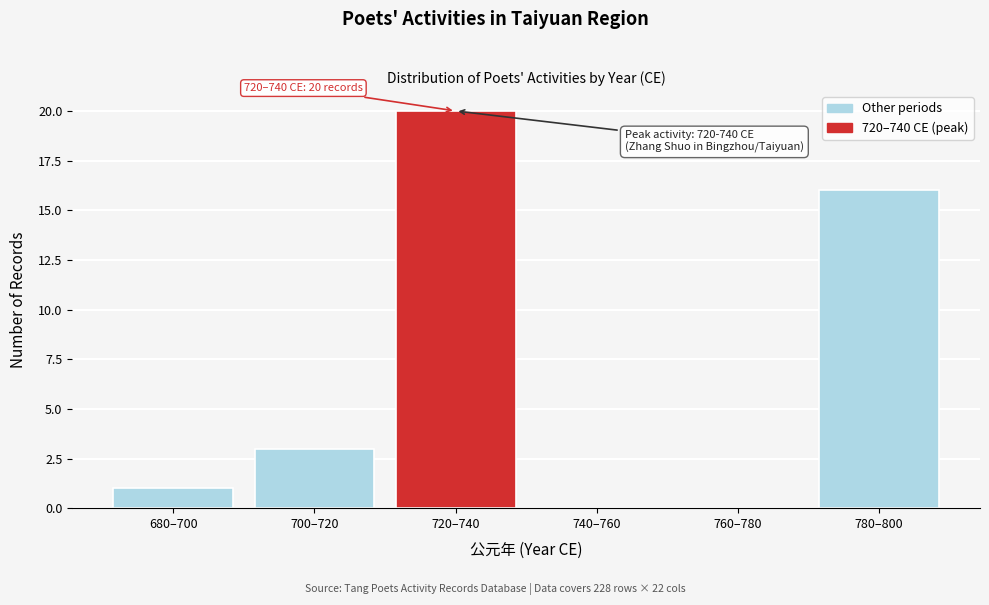

Reading left to right, extract all data points from this chart.

680–700=1	700–720=3	720–740=20	740–760=0	760–780=0	780–800=16